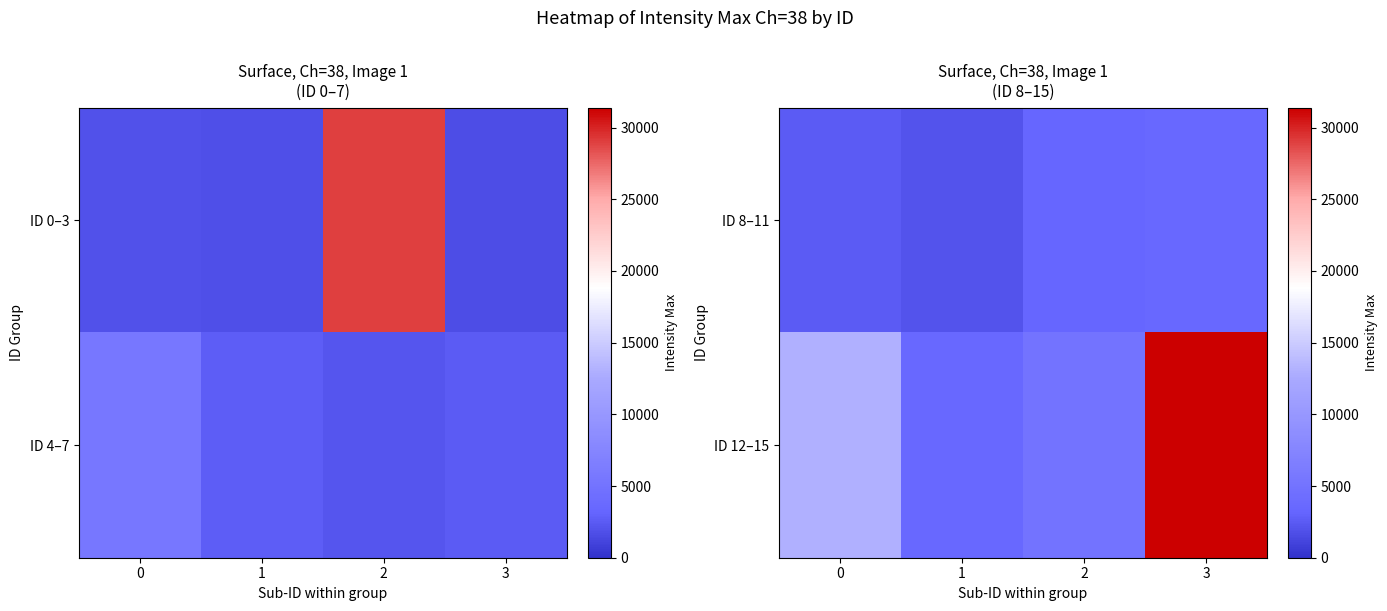

The value of ID 12–15 at 1 is 3476. True or false?

True